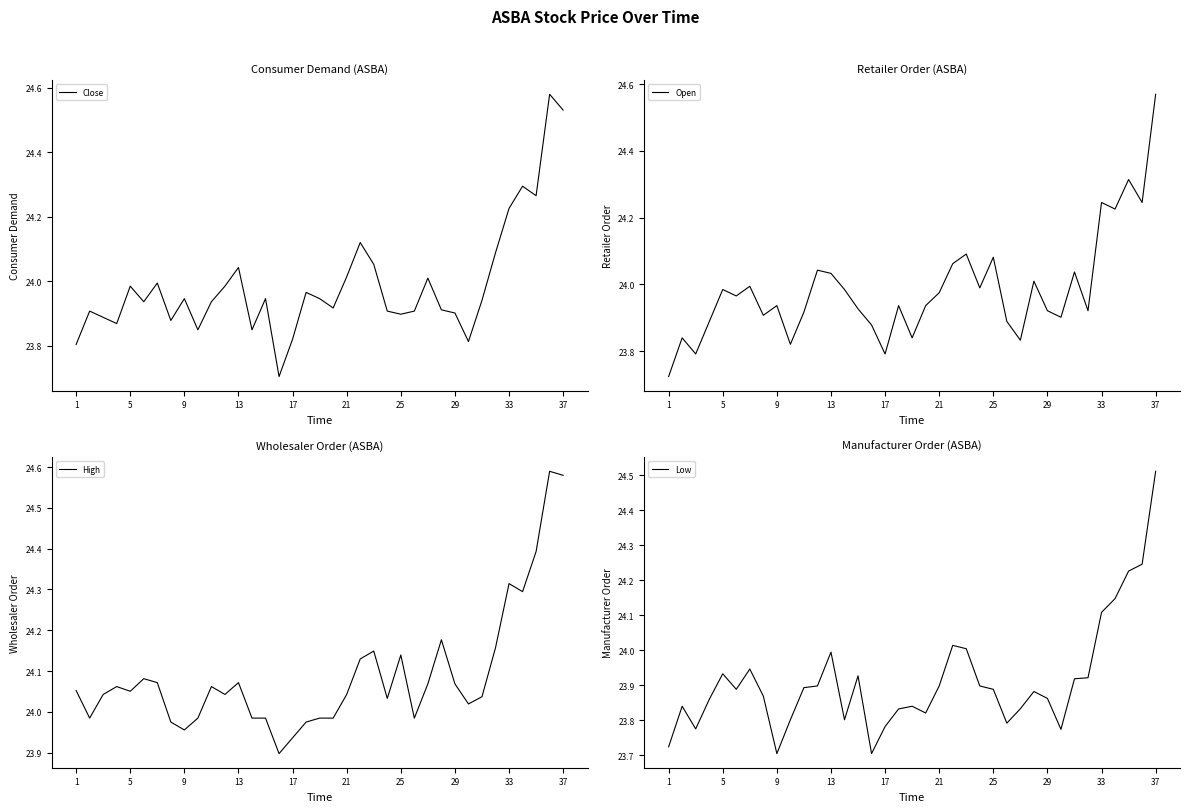

What is the minimum value for Open?

23.7